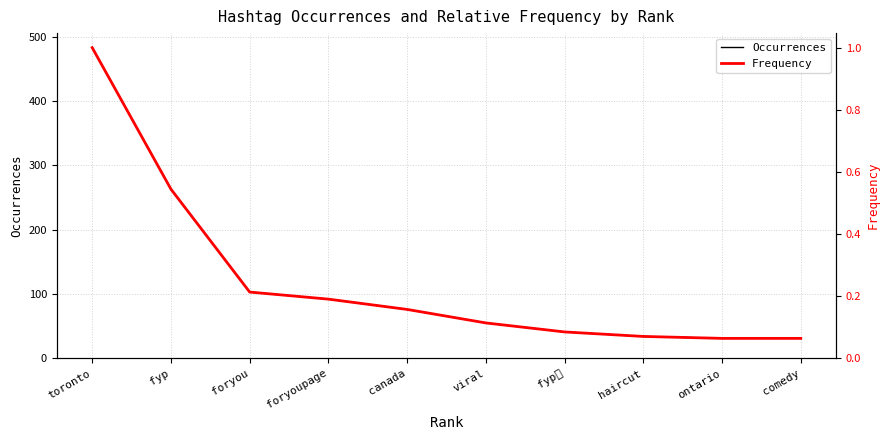

How many lines are shown in the chart?

2